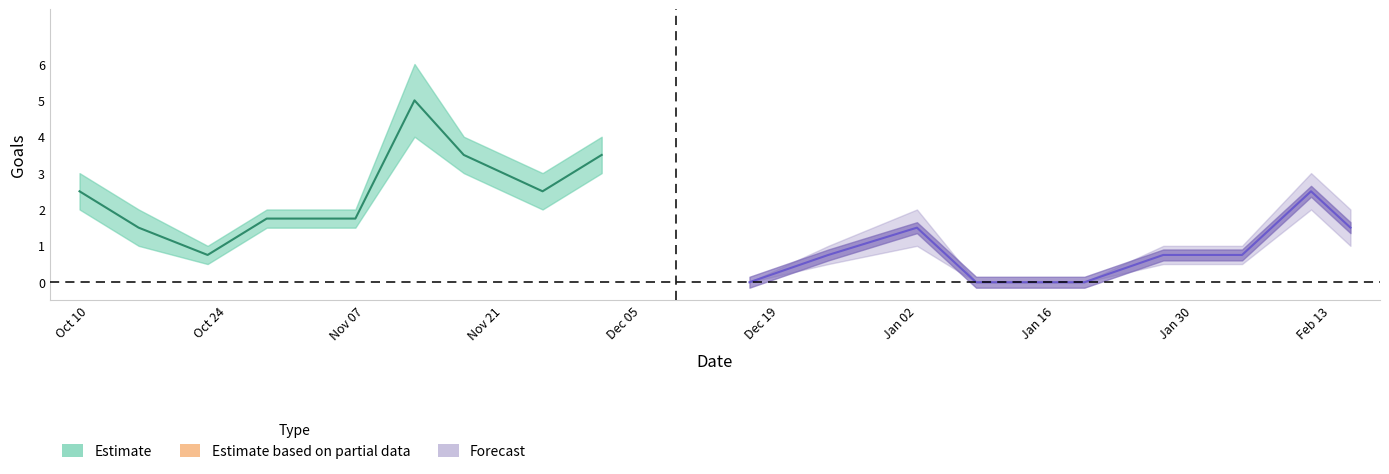

What is the maximum value shown in the chart?

6.0